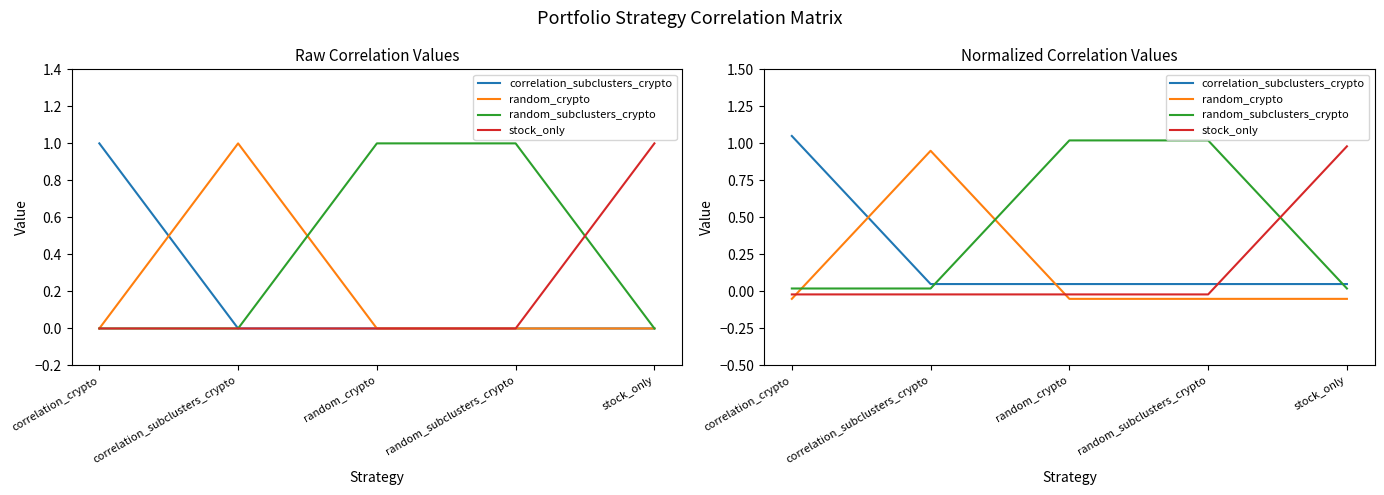

Between correlation_subclusters_crypto and stock_only, which series saw the biggest shift?

random_crypto